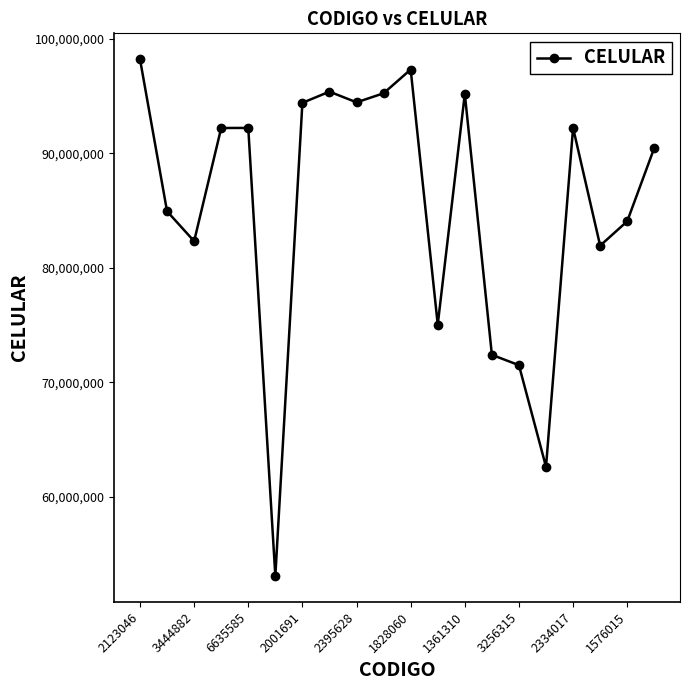

What is the value of the 18th point from the left?

81935781